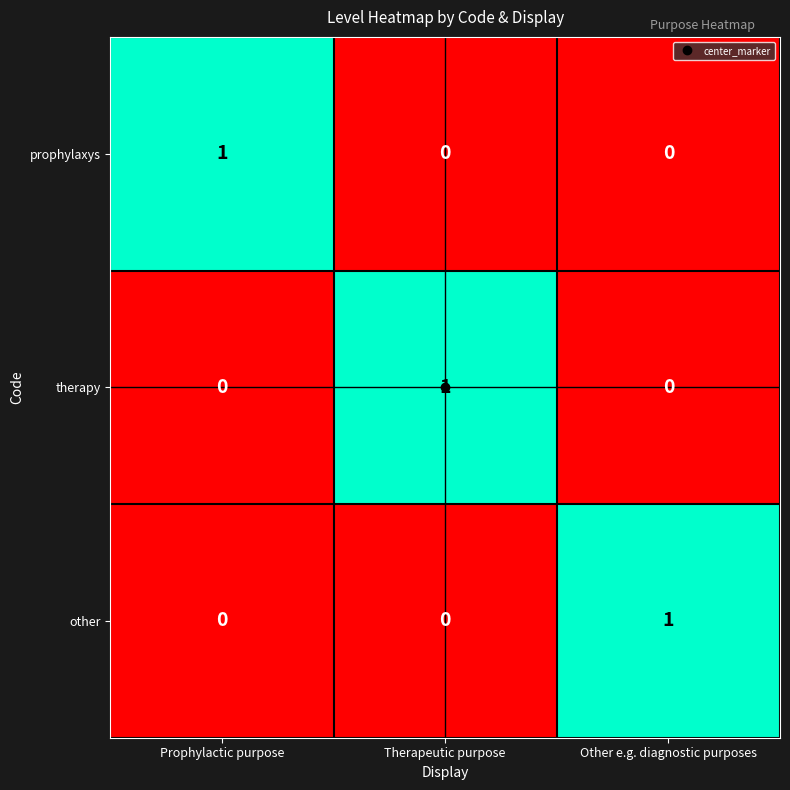

What is the total value across all series at Prophylactic purpose?

1